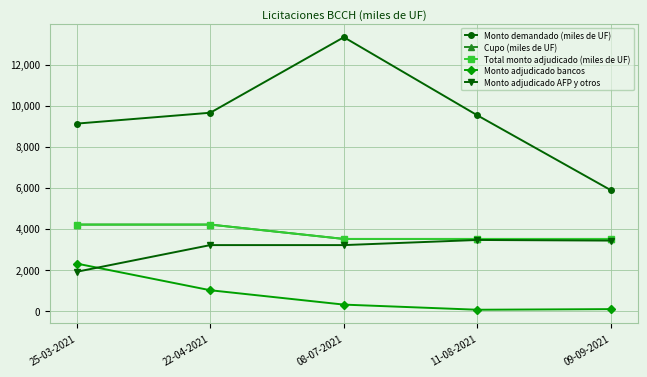

Which series has the largest range (max minus min)?

Monto demandado (miles de UF)